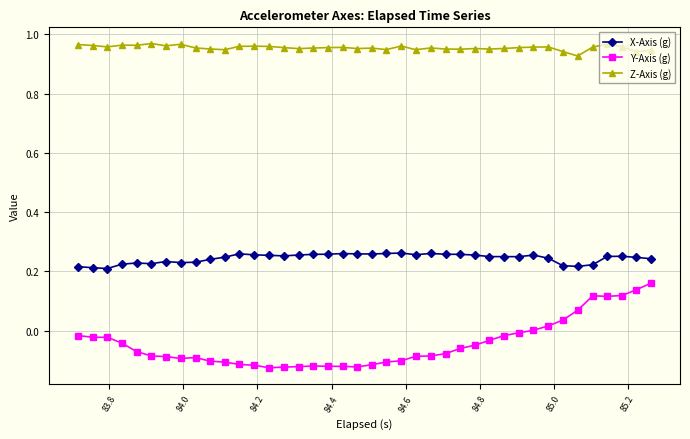

Which series has the largest total across all categories?

Z-Axis (g)